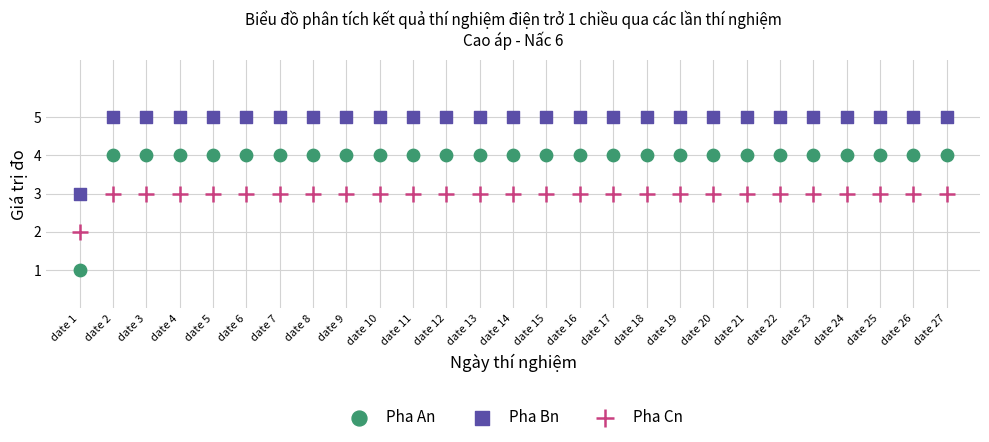

Which series has the largest Y range (max minus min)?

Pha An